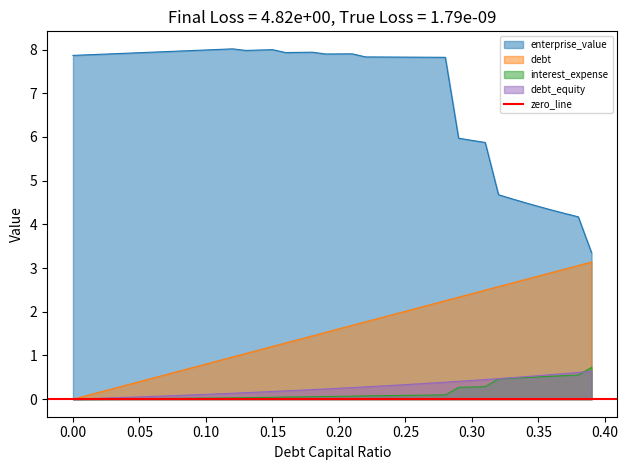

Which series has the largest total across all categories?

enterprise_value